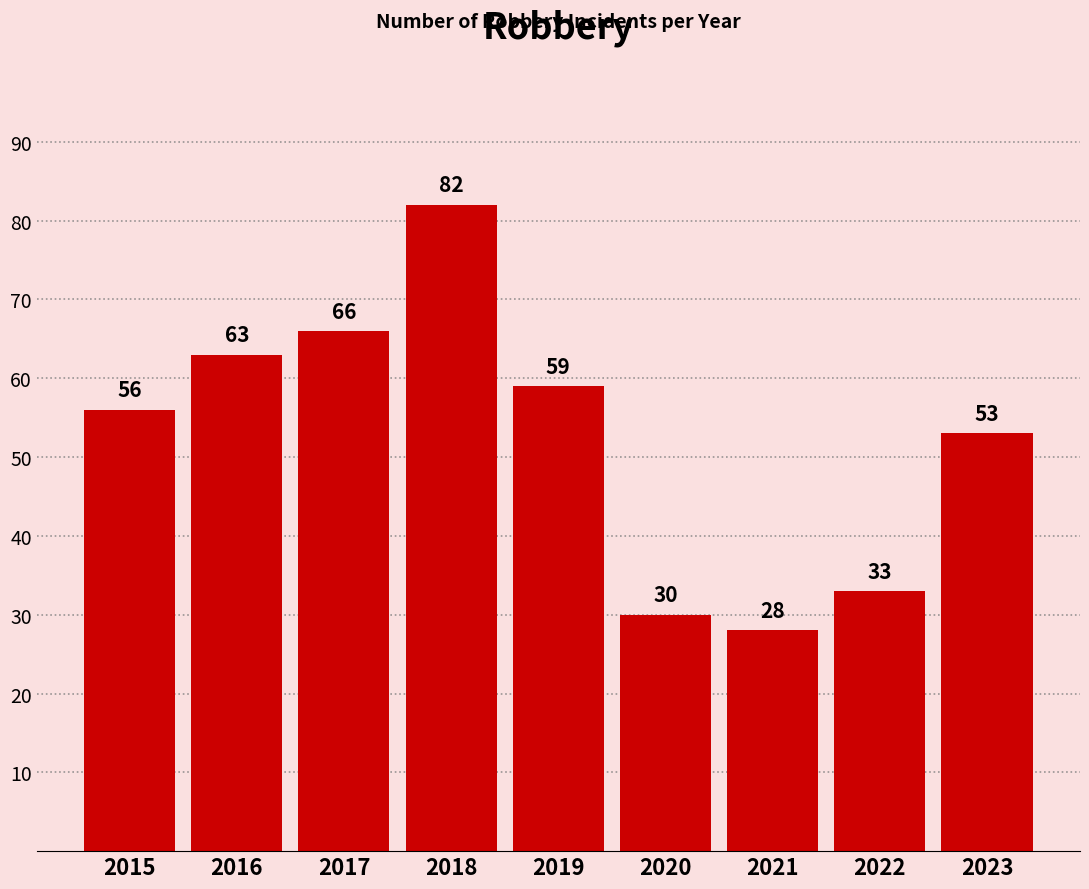

The chart shows a value of 56 at 2022. True or false?

False